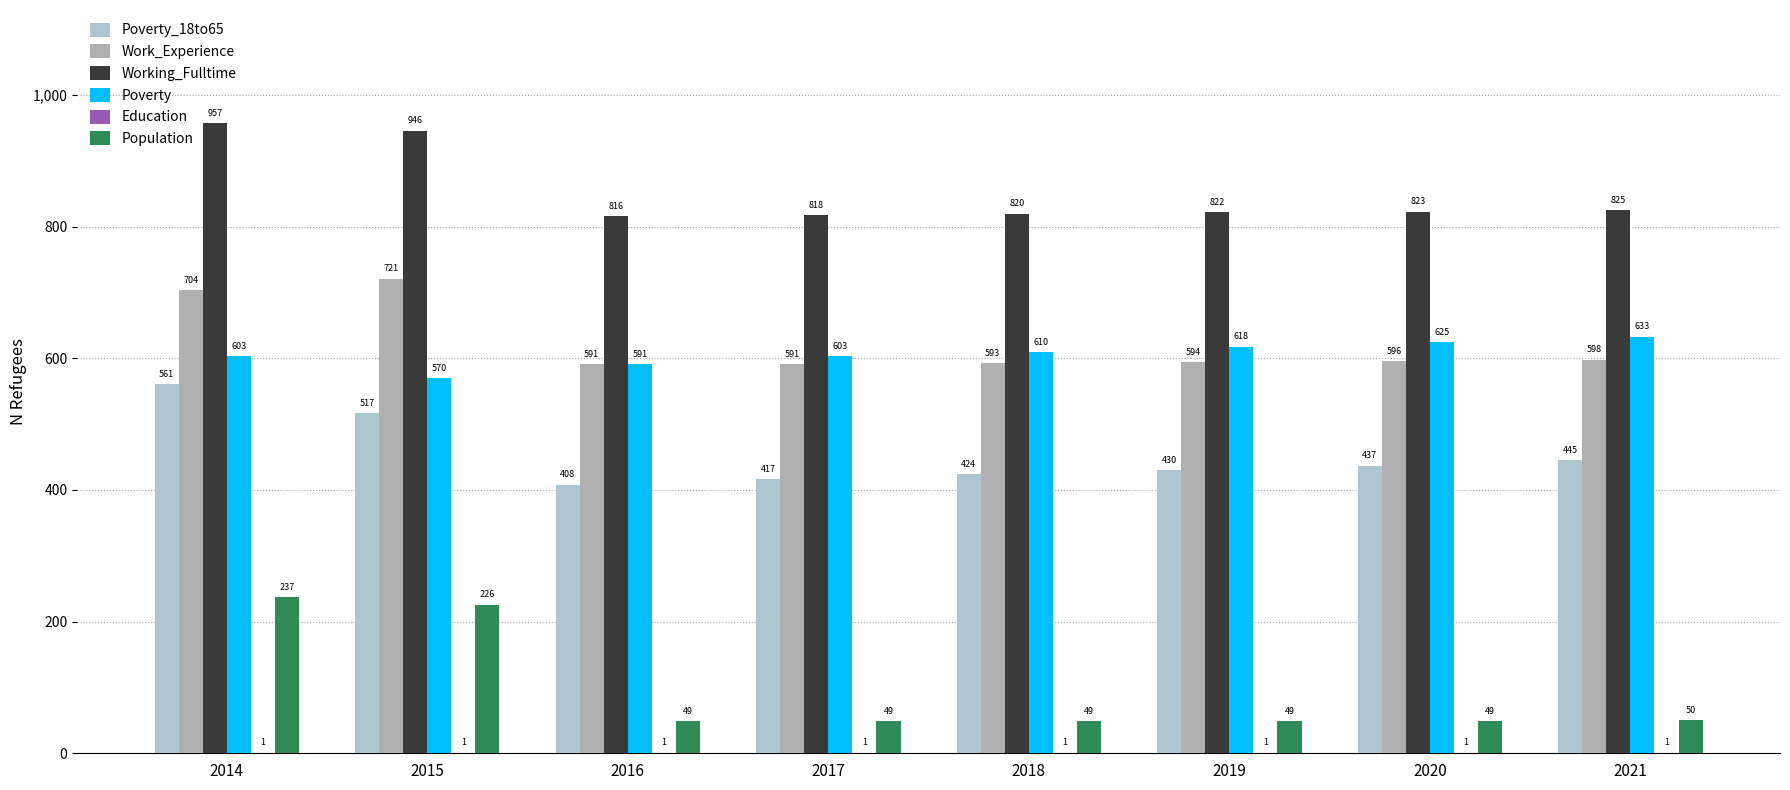

How many data points does each series have?

8